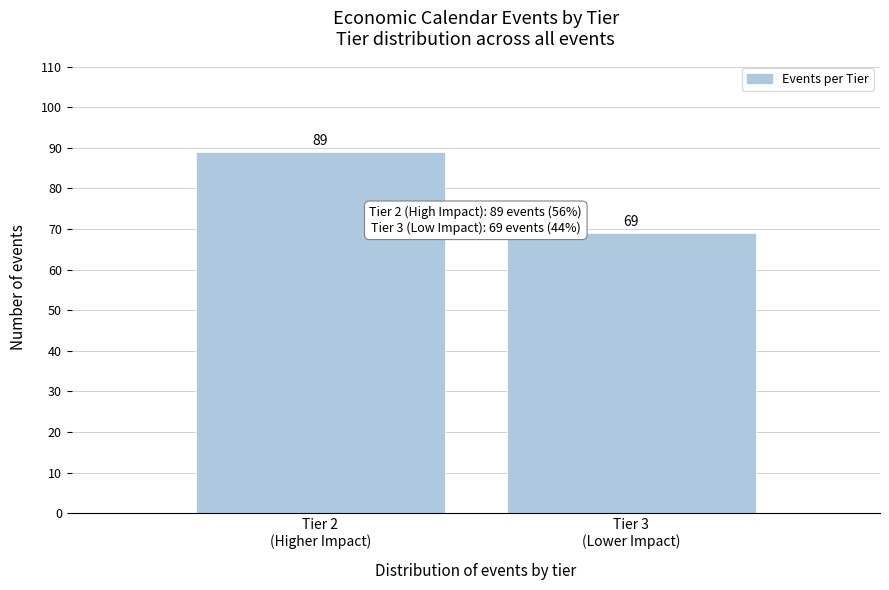

Reading left to right, what are all the values shown in this chart?

89	69